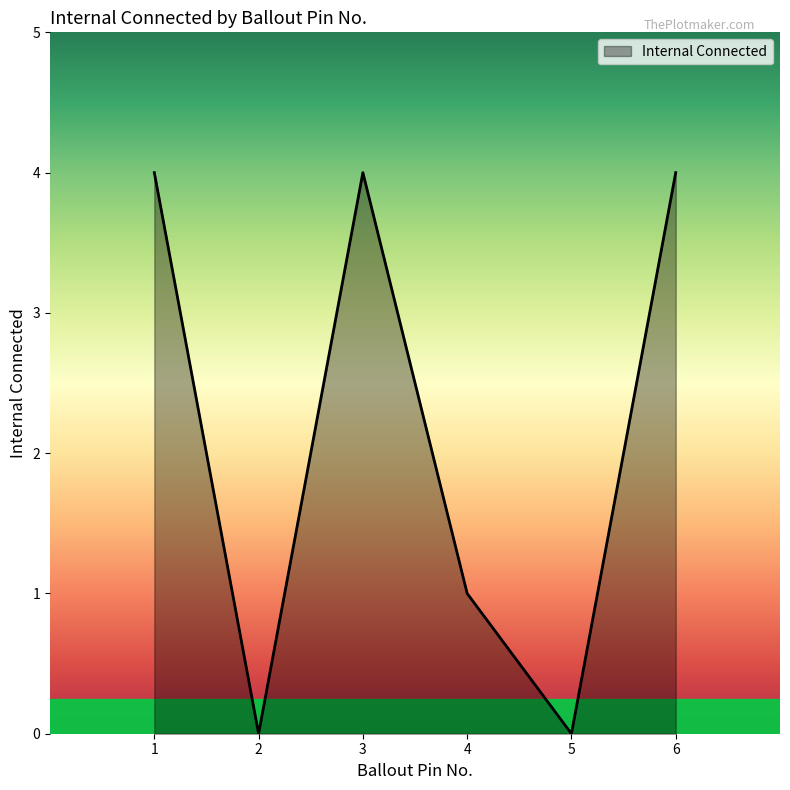

Does the chart display data point markers on the line(s)?

No